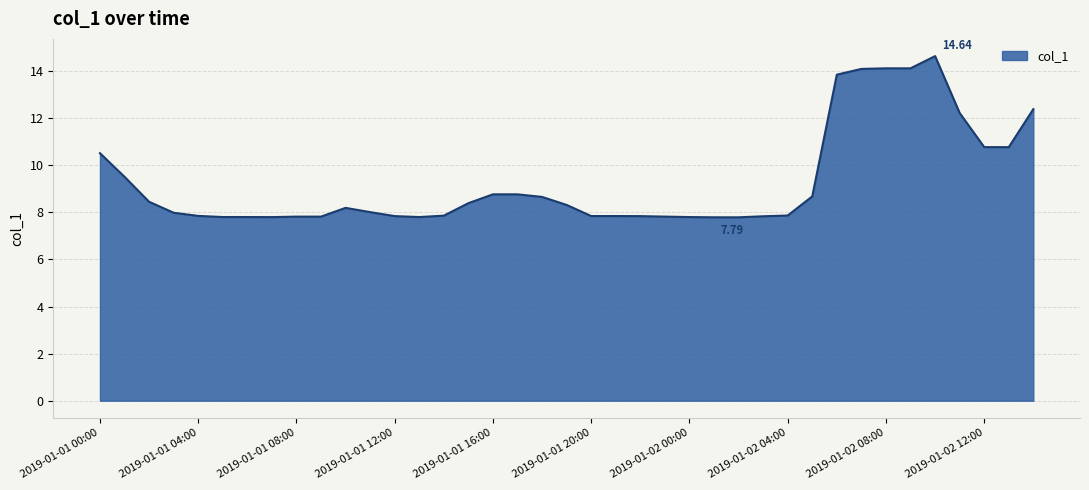

What is the difference between the maximum and second lowest values?

6.8